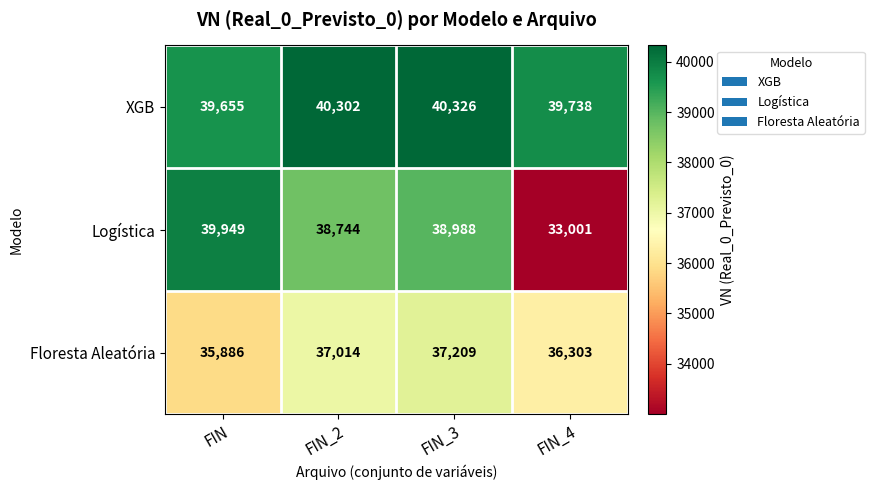

At how many categories does at least one series exceed 38945?

4